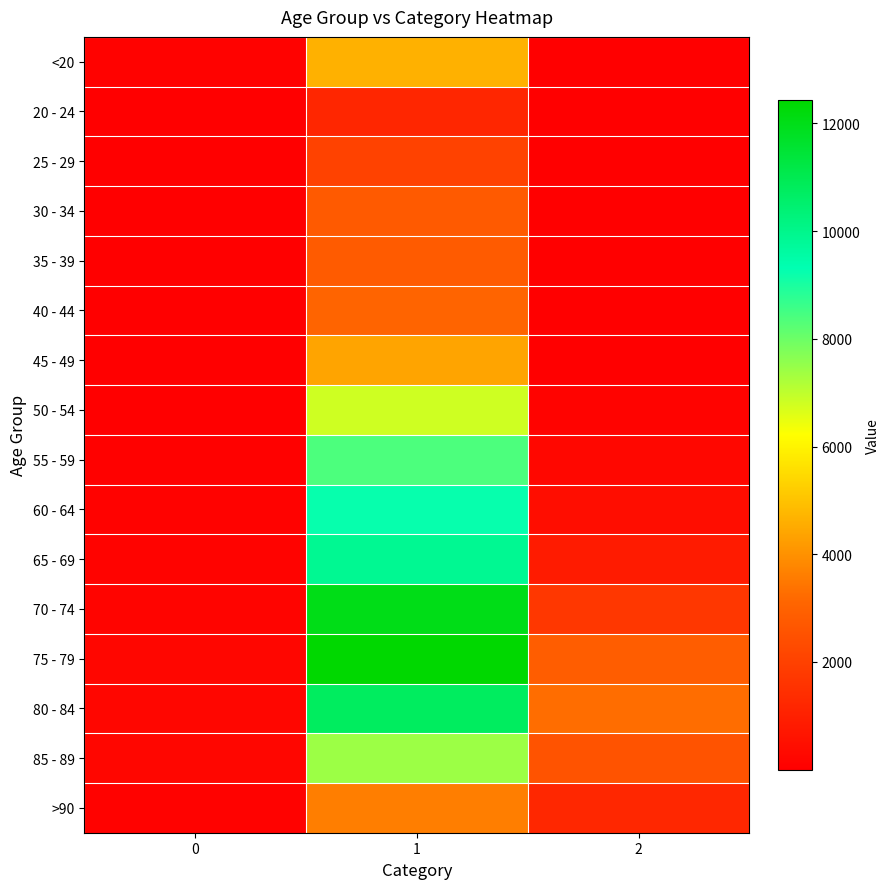

What is the spread (max minus min) of values at 2?

3270